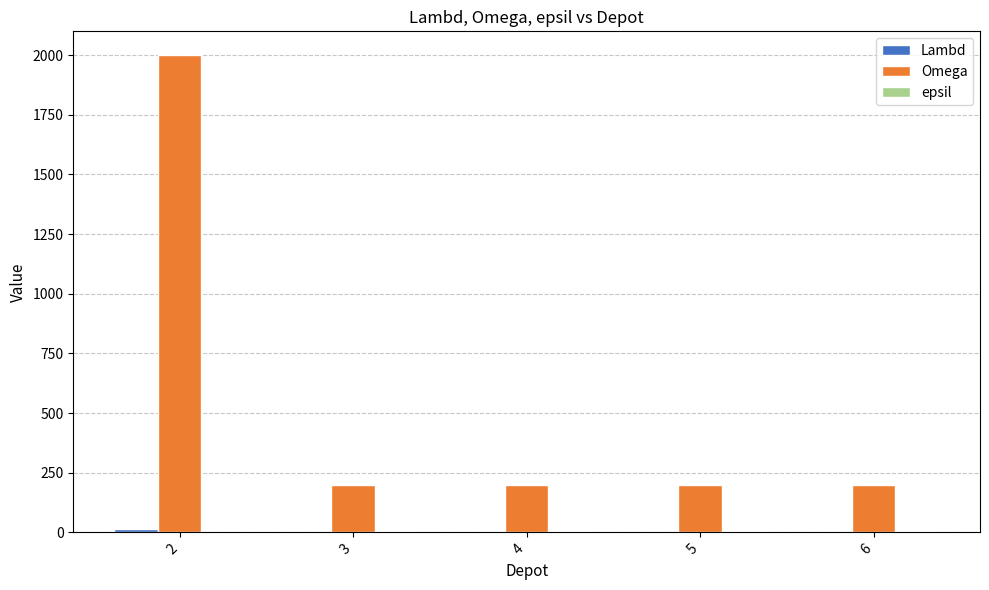

Which series has the largest total across all categories?

Omega